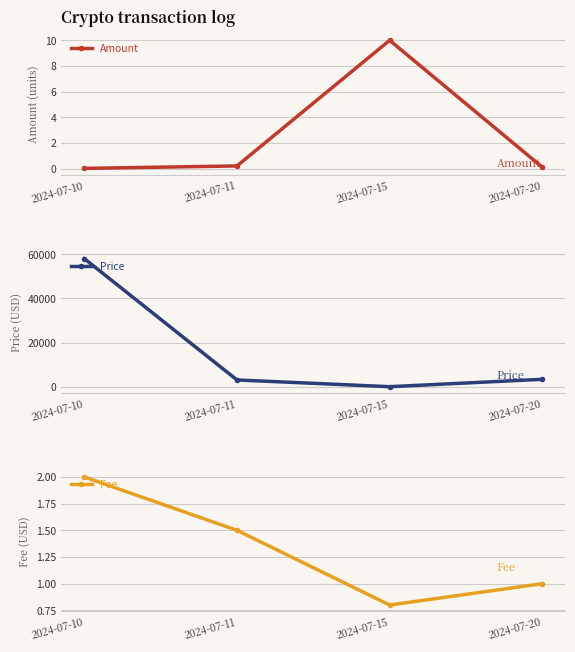

How many interior local valleys does the Fee series have?

1